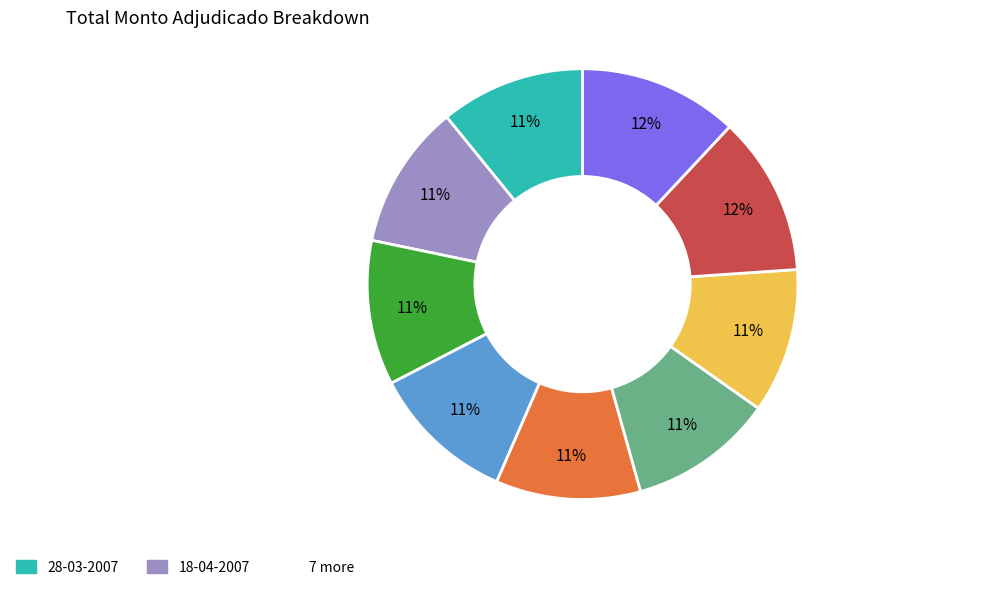

To the nearest percent, what is the average slice percentage?

11%